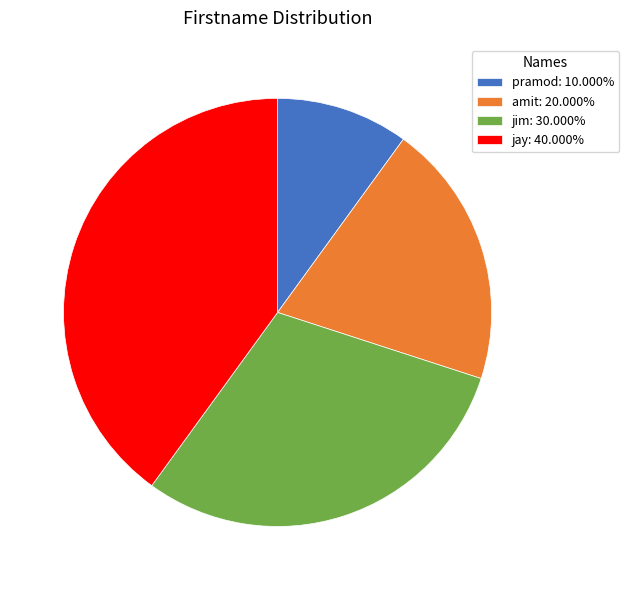

The amit slice represents 29% of the pie. True or false?

False